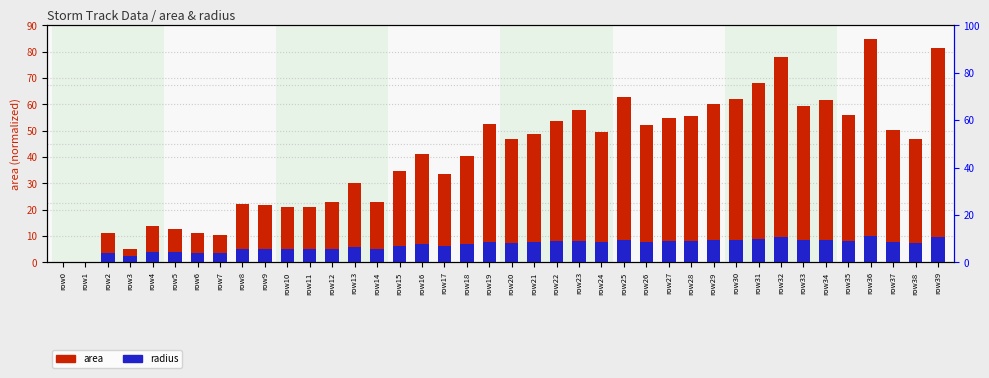

What is the sum of the area values at row24 and row39?

130.7